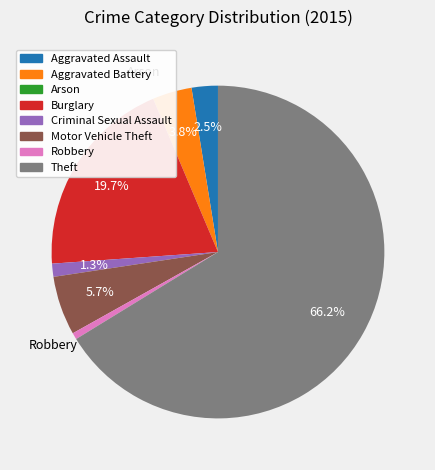

Which slice represents more than half of the pie?

Theft